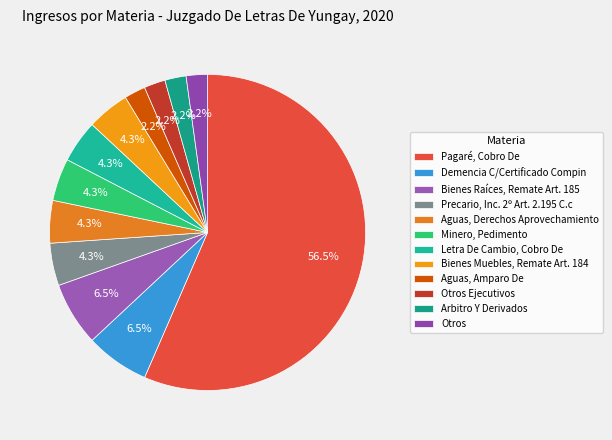

To the nearest percent, what portion does Aguas, Derechos Aprovechamiento represent?

4%